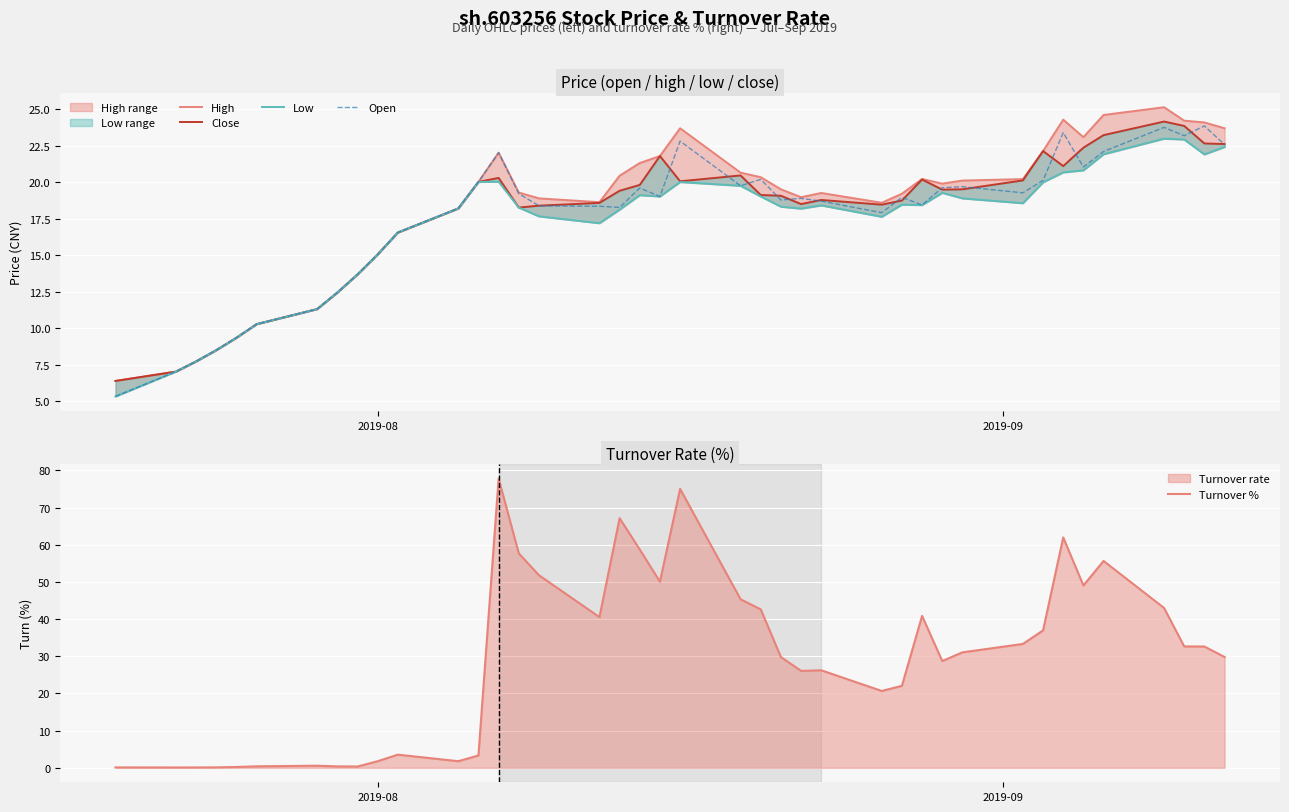

What is the value of the High point at the 3rd from the left?

7.7